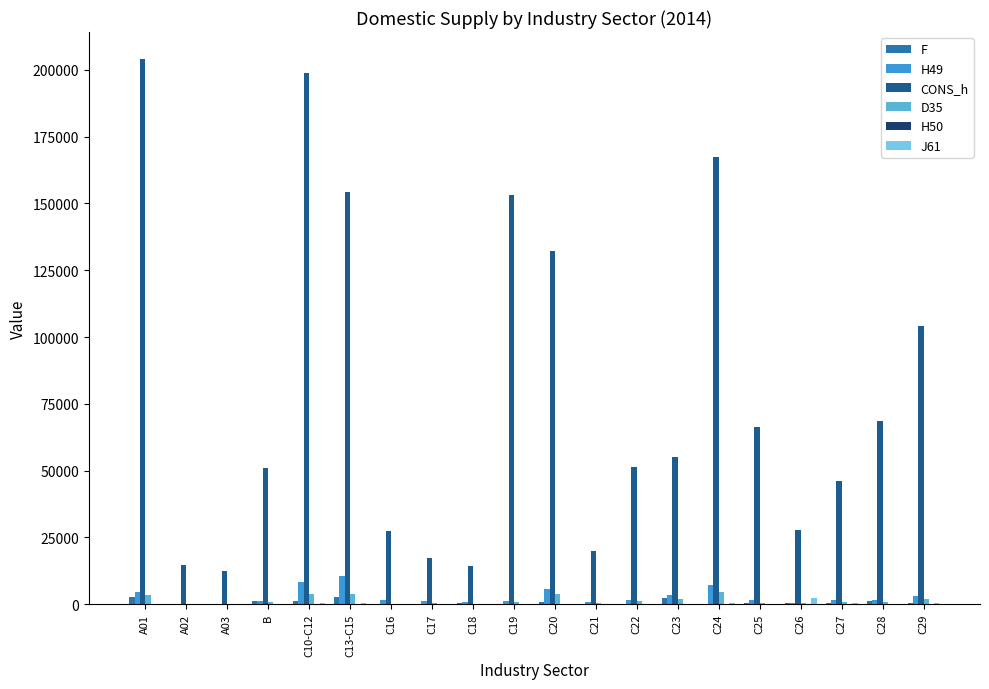

Reading right to left, extract all data points from this chart.

F: 521.1	1156.0	623.5	386.1	435.4	141.2	2454.1	191.3	65.6	1012.1	67.6	560.9	93.5	90.7	2563.8	1268.3	1045.9	0.0	54.0	2519.6
H49: 3009.4	1766.4	1656.3	476.8	1563.7	7250.8	3436.6	1746.6	906.5	5804.9	1387.7	976.2	1175.2	1455.2	10420.6	8246.6	1267.2	31.3	247.6	4633.7
CONS_h: 104028.6	68700.0	46034.0	27826.3	66252.5	167537.4	55000.8	51252.6	19902.5	132228.7	153327.6	14450.0	17158.1	27563.0	154448.1	198659.7	50831.9	12313.1	14559.1	203965.0
D35: 2063.8	650.1	1005.9	631.7	454.3	4392.8	1949.7	1075.6	291.4	3728.2	766.0	205.2	583.6	173.7	3844.5	3816.8	997.5	0.0	6.6	3561.1
H50: 0.5	0.4	0.5	0.1	1.2	17.3	8.9	0.8	0.8	10.5	4.8	0.2	2.5	7.2	2.5	34.3	1.9	0.1	0.1	15.3
J61: 362.7	148.1	457.8	2303.5	69.1	356.8	120.8	65.8	94.6	242.7	95.1	16.3	55.4	55.1	485.4	509.8	43.4	0.0	8.4	18.3